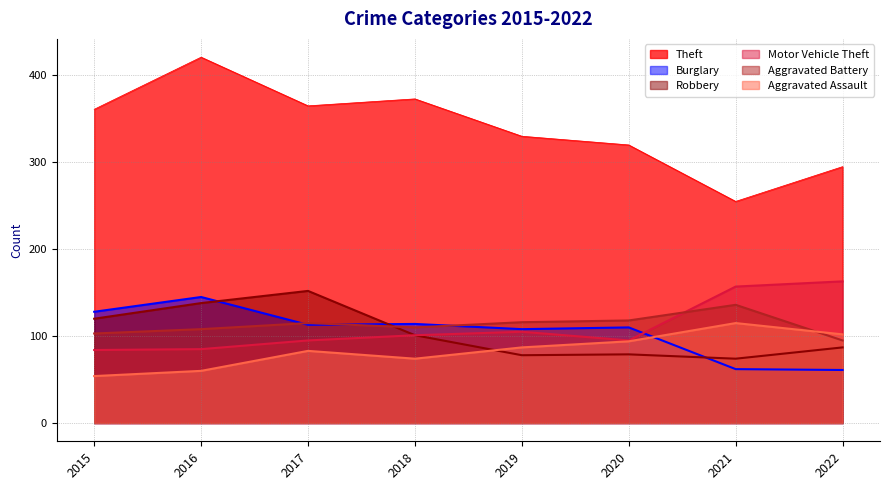

Reading left to right, transcribe all the data shown in this chart.

Theft: 361	421	365	373	330	320	255	295
Burglary: 128	145	113	114	108	110	62	61
Robbery: 120	138	152	101	78	79	74	87
Motor Vehicle Theft: 84	85	95	101	105	95	157	163
Aggravated Battery: 103	108	115	110	116	118	136	95
Aggravated Assault: 54	60	83	74	87	94	115	102